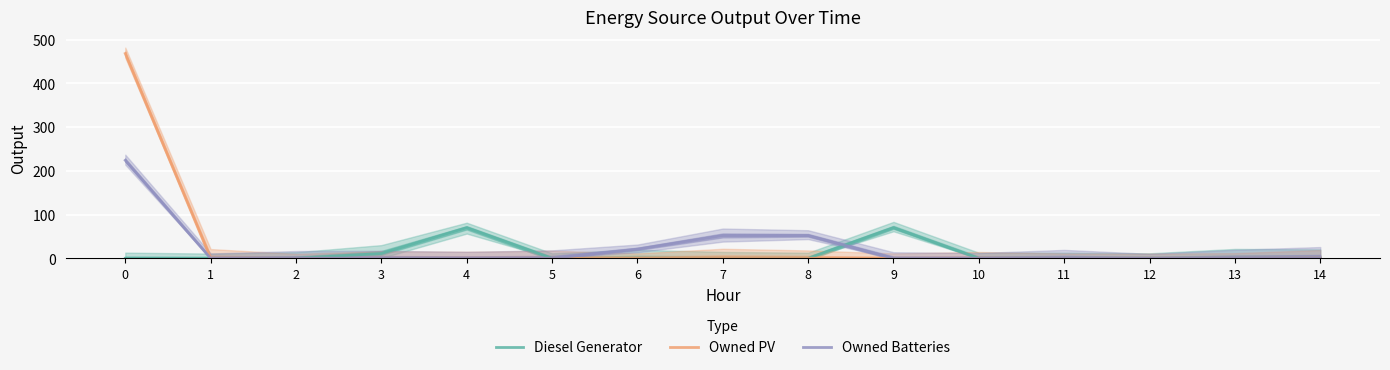

What is the maximum value for Diesel Generator?

70